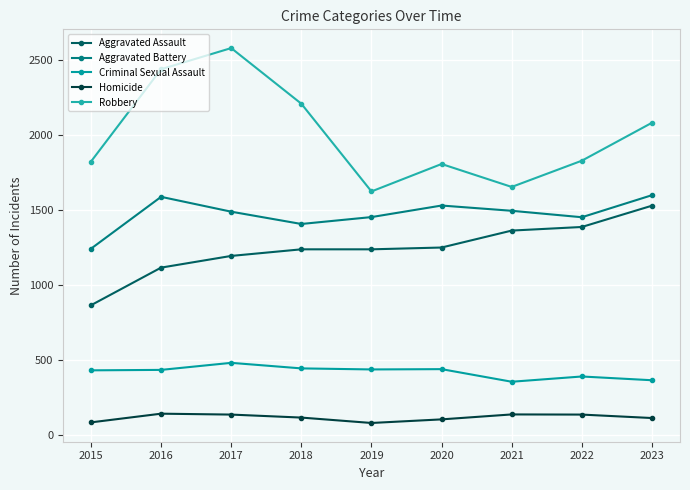

At which category does Robbery reach its first local valley?

2019